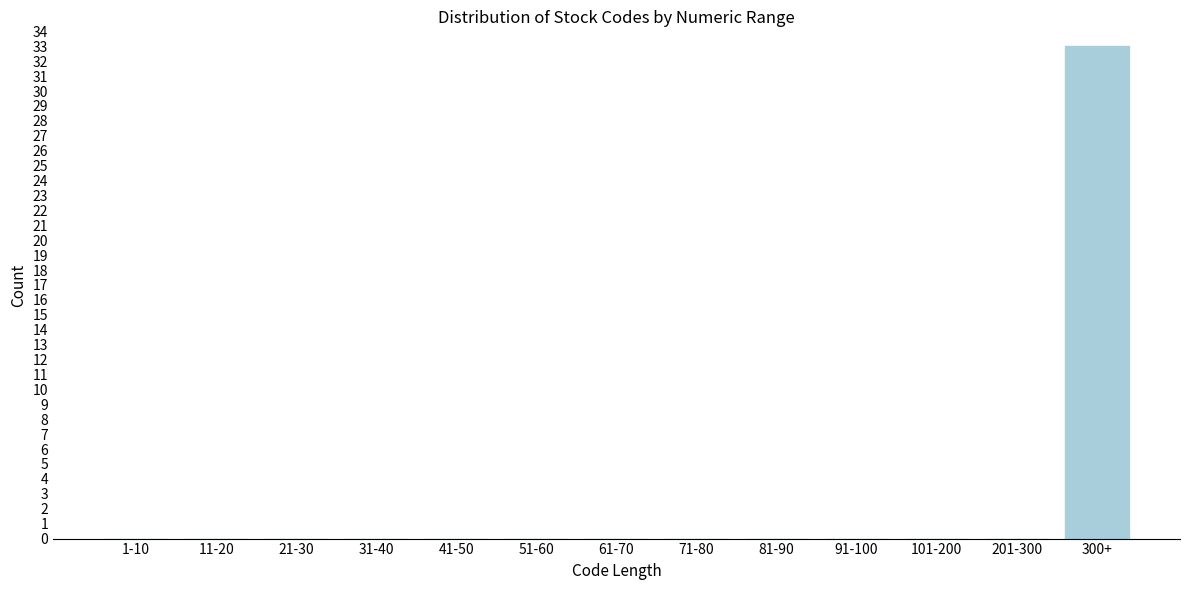

Reading left to right, extract all data points from this chart.

1-10=0	11-20=0	21-30=0	31-40=0	41-50=0	51-60=0	61-70=0	71-80=0	81-90=0	91-100=0	101-200=0	201-300=0	300+=33